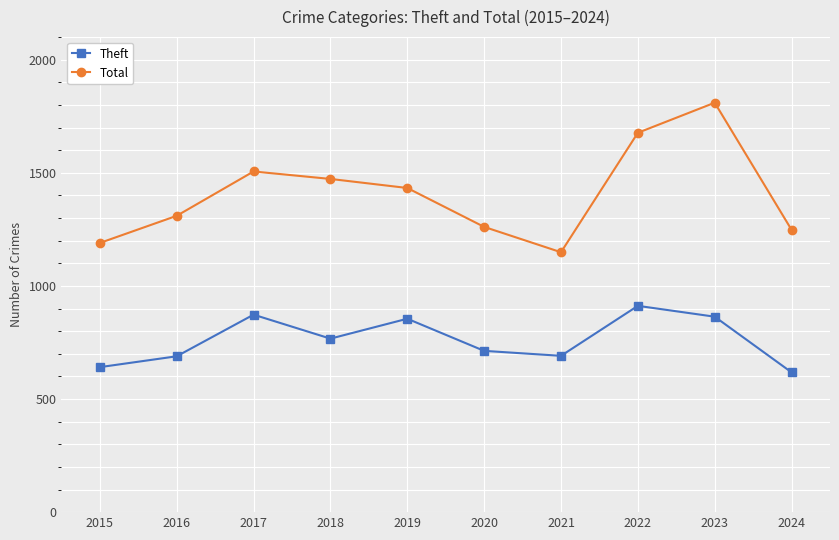

Does the chart have visible grid lines?

Yes